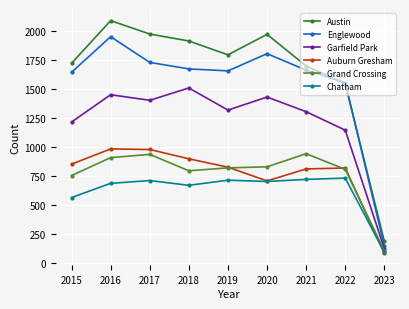

Which series has the largest range (max minus min)?

Austin